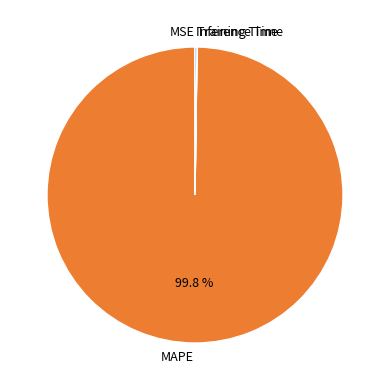

Does MAPE represent more than half of the total?

Yes